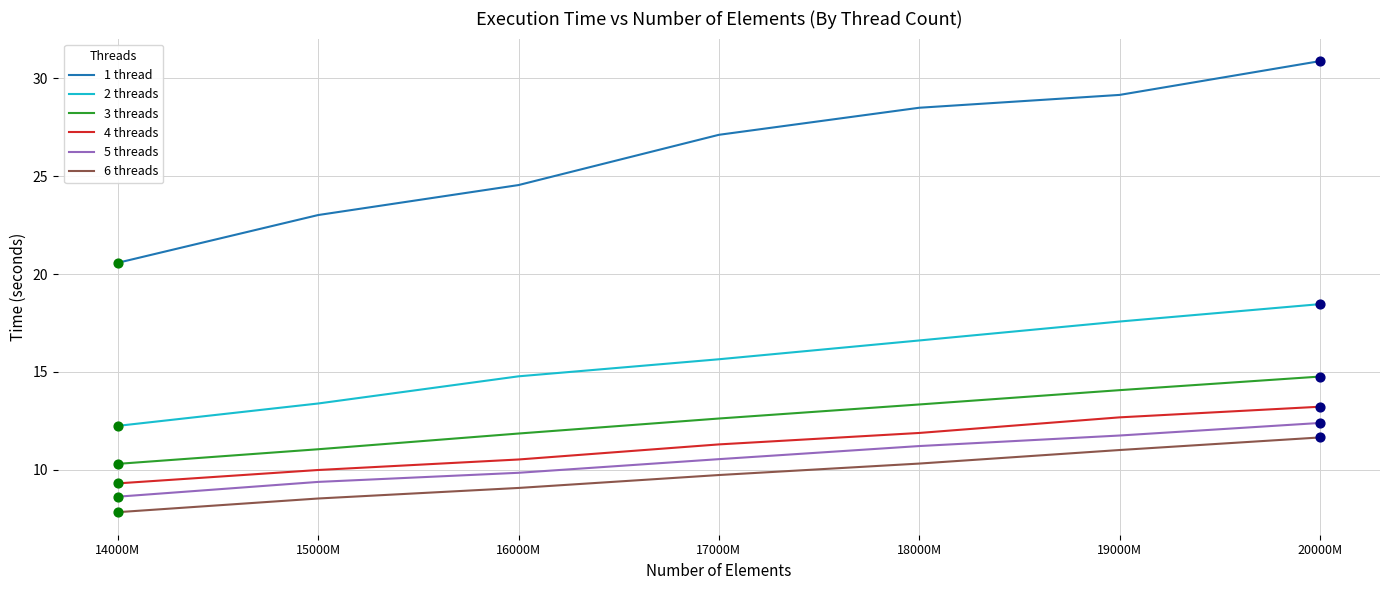

Which series has the largest total across all categories?

1 thread